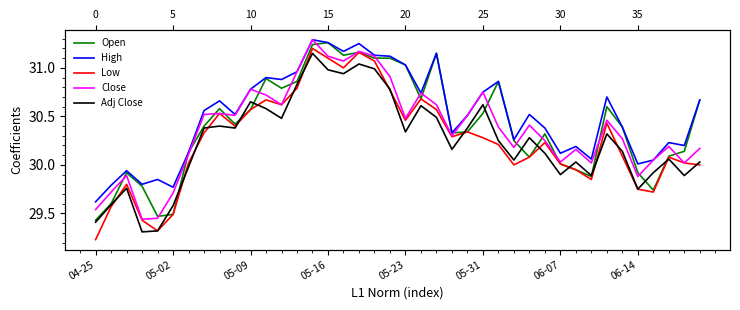

Between 18 and 25, which series saw the biggest shift?

Low